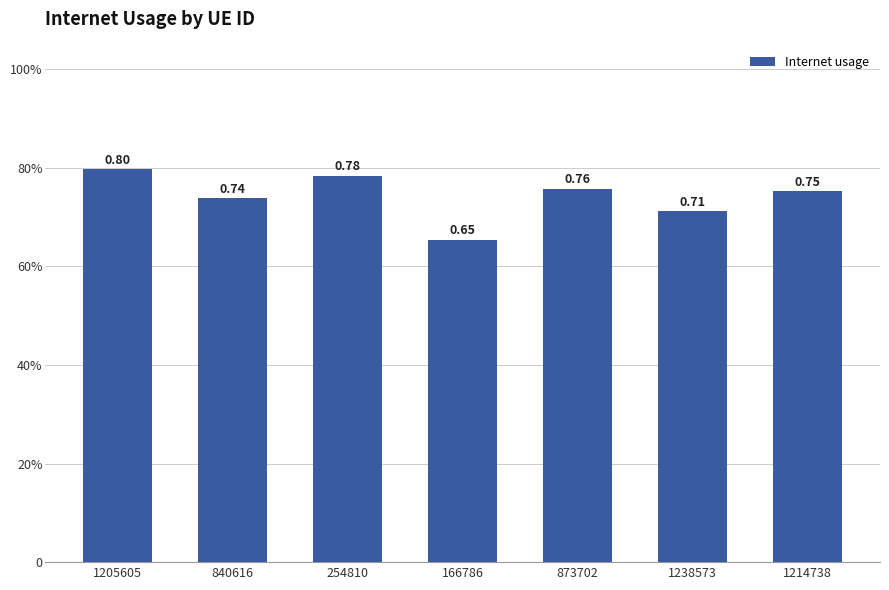

Does the chart contain any negative values?

No